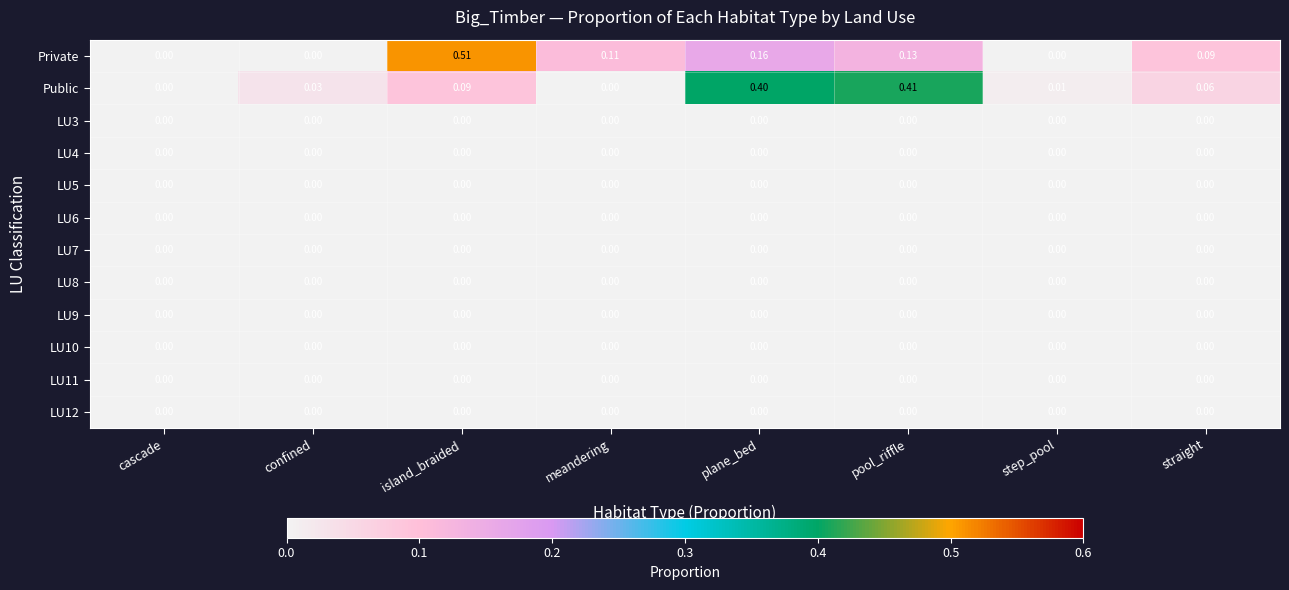

At which label does Private reach its peak?

island_braided